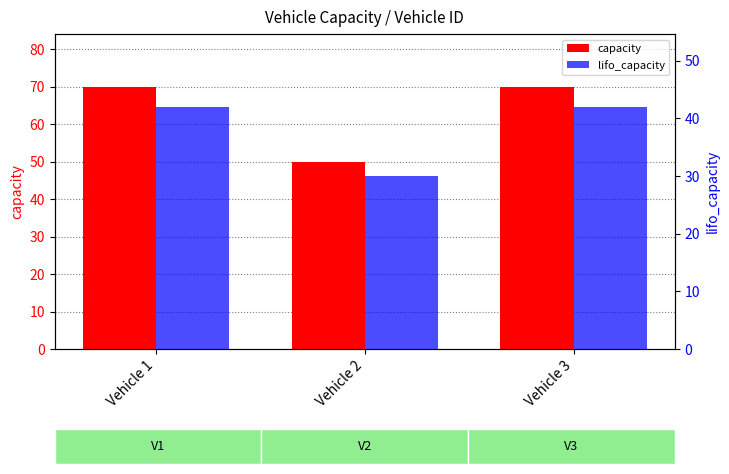

What value does the lifo_capacity series have at Vehicle 2, to the nearest 5?

30